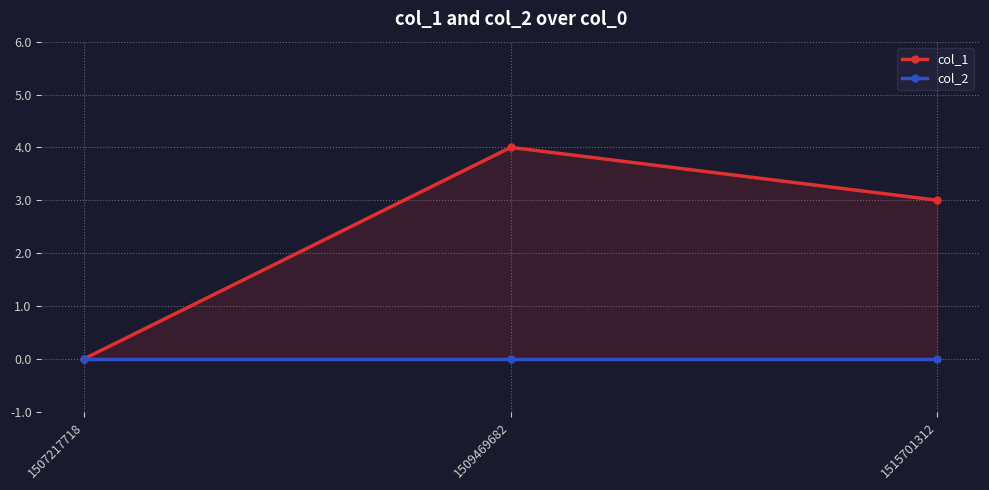

Which has a higher value, 1509469682 or 1515701312?

1509469682